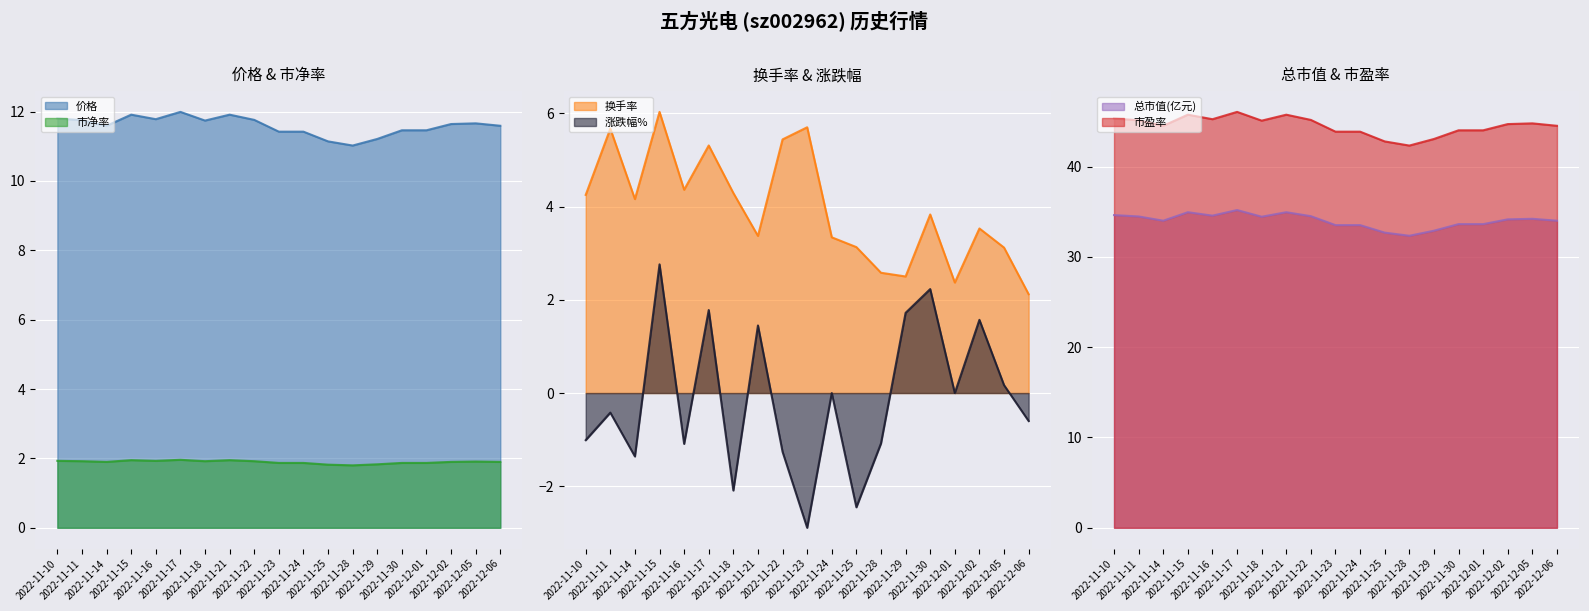

What is the label of the 3rd point from the right?

2022-12-02